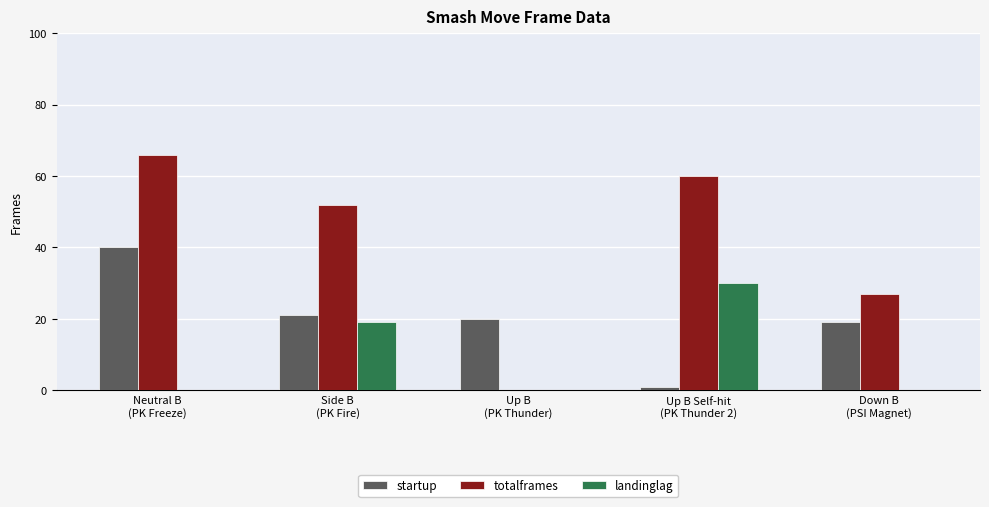

What value does the landinglag series have at Side B
(PK Fire), to the nearest 10?

20